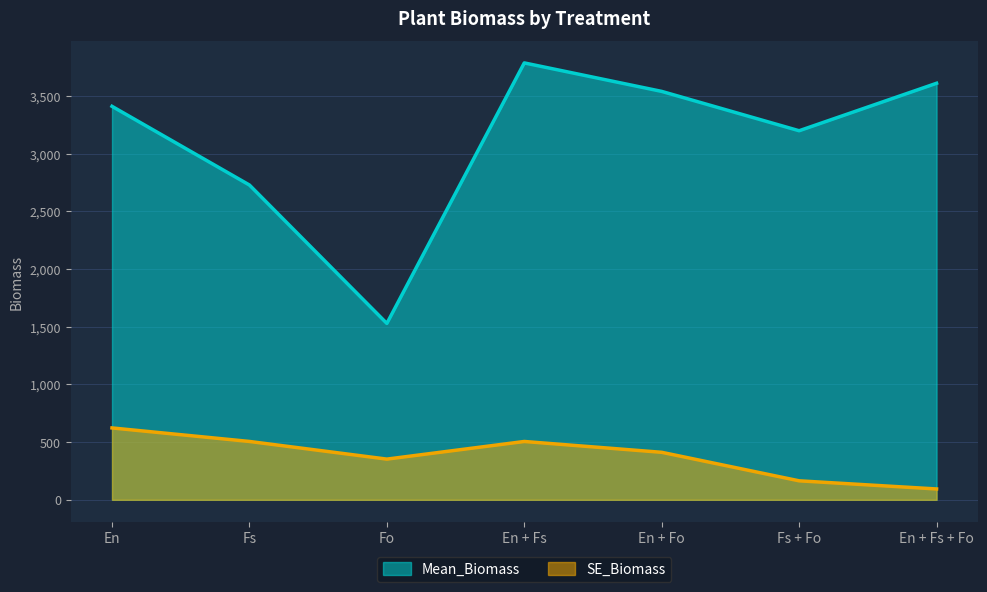

At which category is the sum across all series the highest?

En + Fs